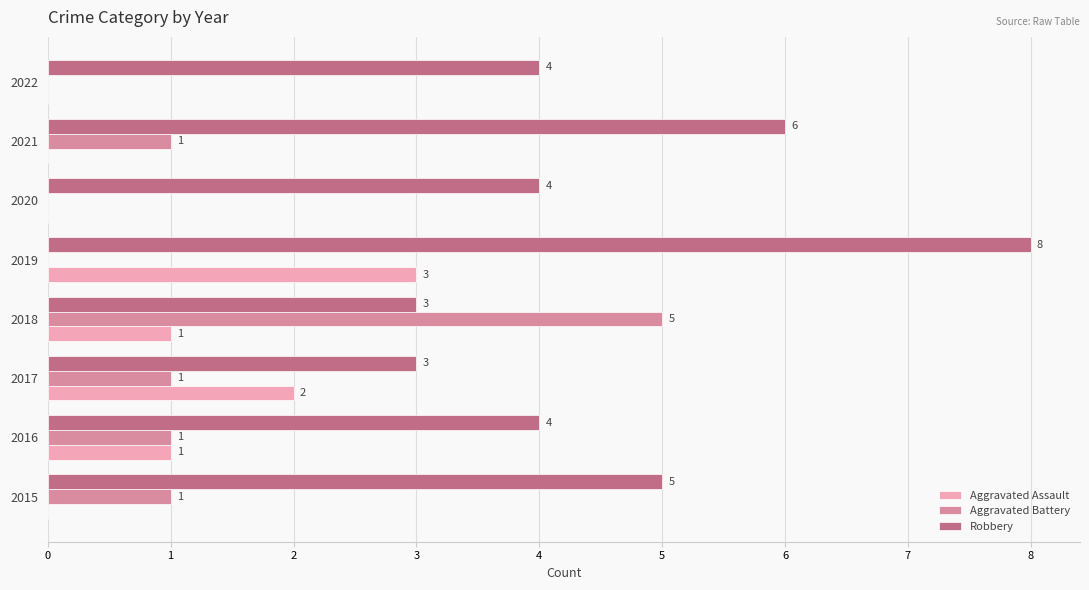

At which category is the sum across all series the highest?

2019